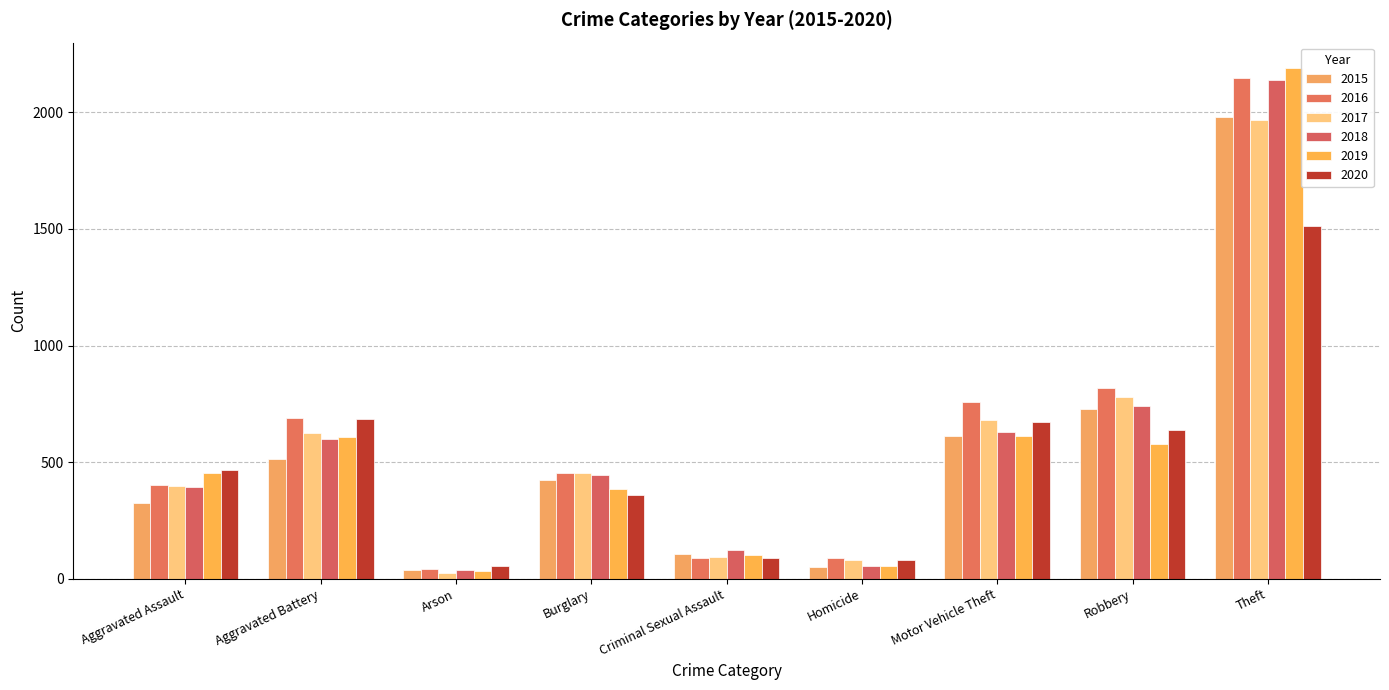

What is the label of the 3rd bar from the right?

Motor Vehicle Theft